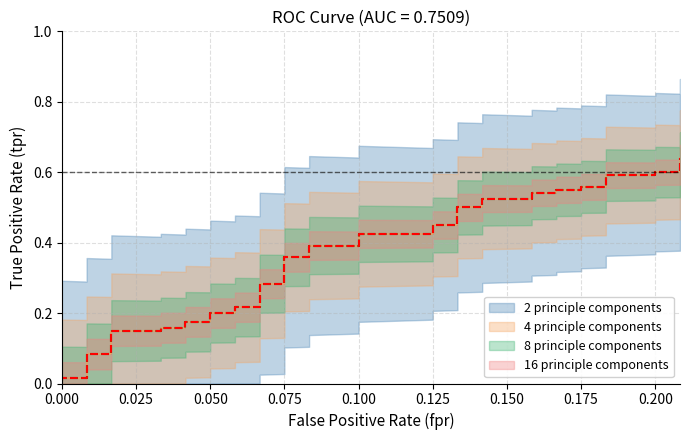

What is the sum of all values?

14.2